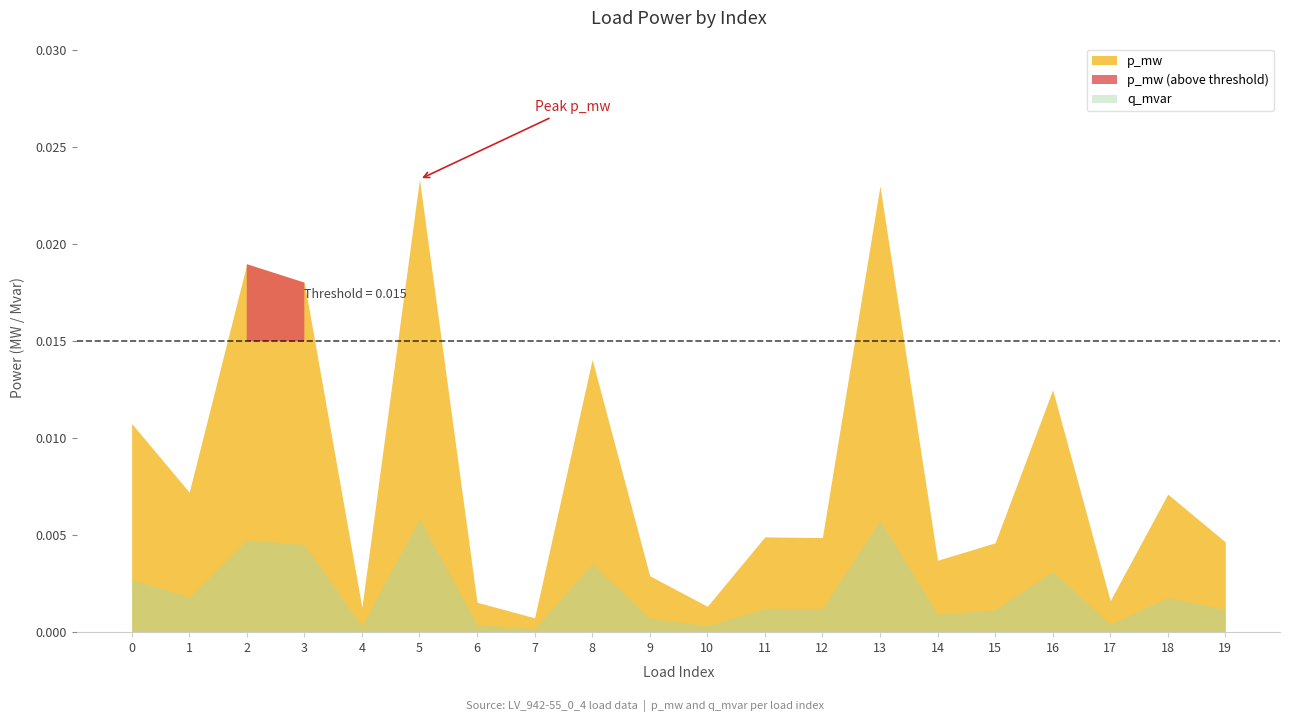

What is the sum of all p_mw values?

0.2